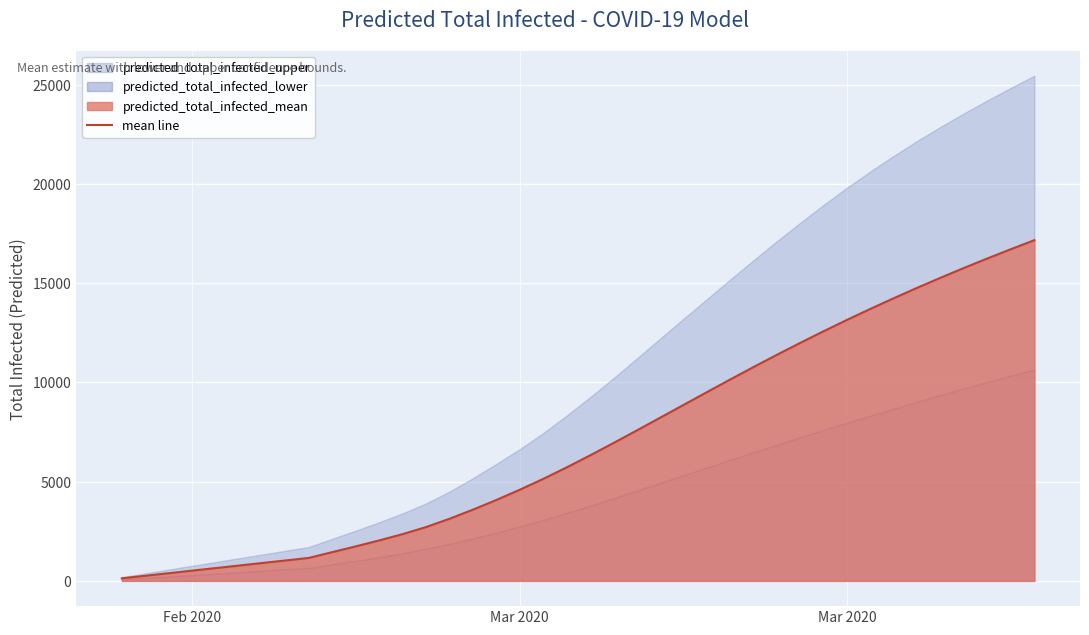

What is the smallest value displayed?

129